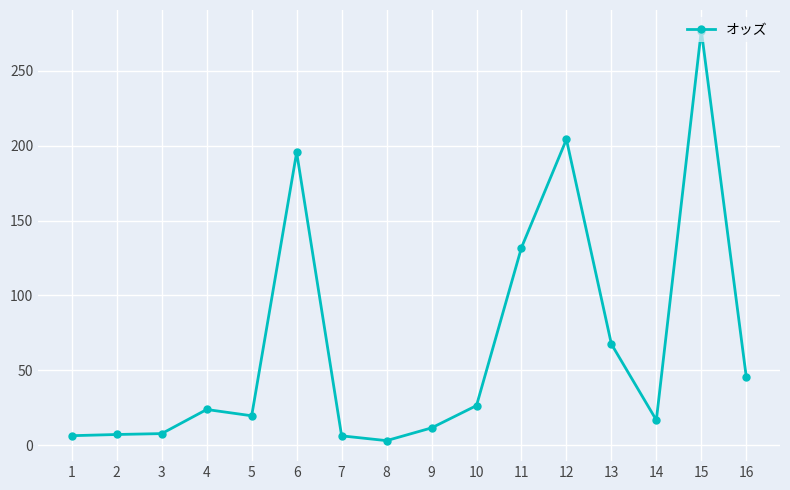

What is the value of the 13th point from the left?

67.5